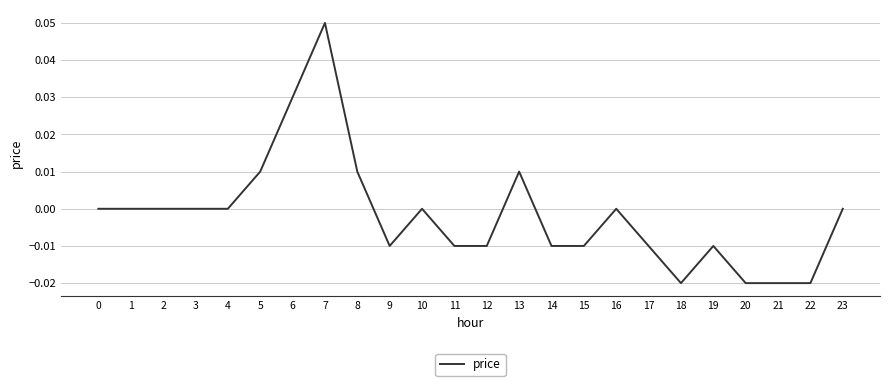

Does the chart have visible grid lines?

Yes